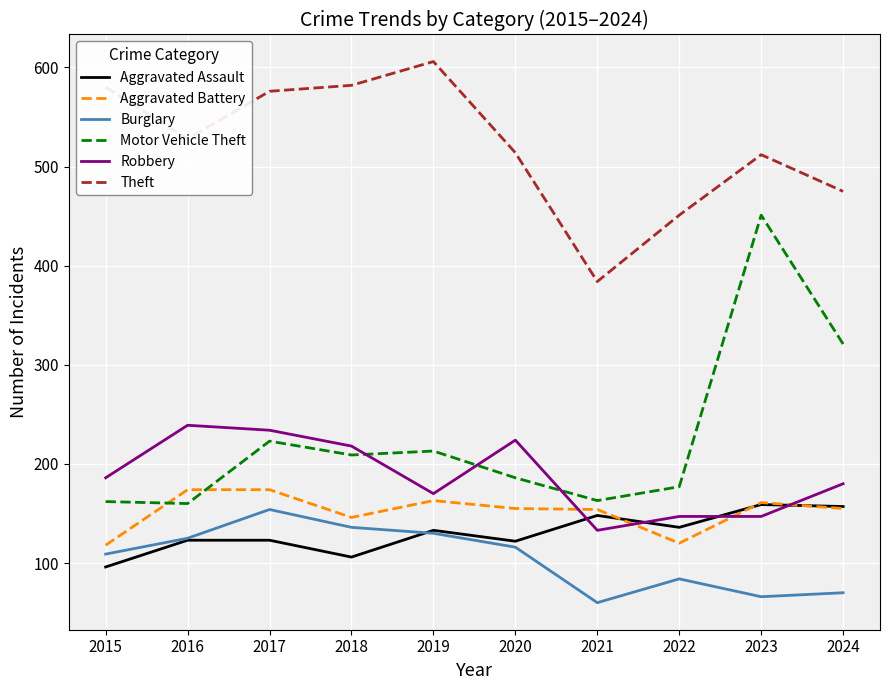

Does the chart display data point markers on the line(s)?

No